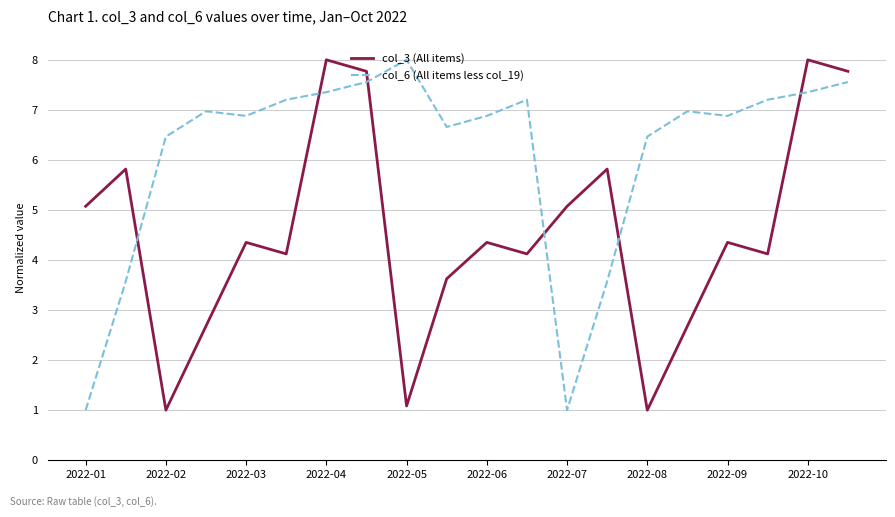

Which series has the largest total across all categories?

col_6 (All items less col_19)